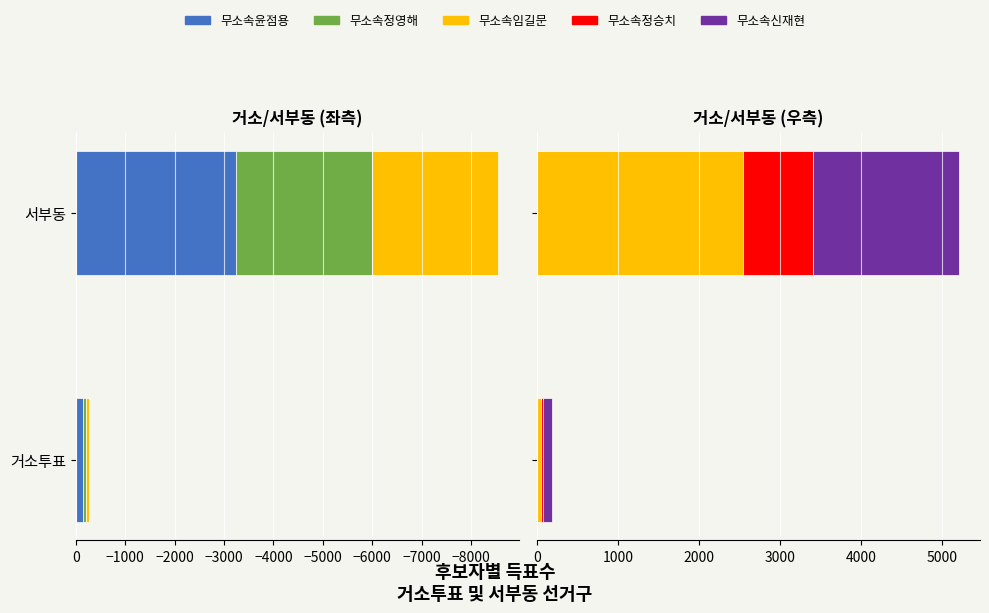

Reading left to right, extract all data points from this chart.

무소속윤점용: -141	-3236
무소속정영해: -67	-2760
무소속임길문: 52	2549
무소속정승치: 27	859
무소속신재현: 105	1799